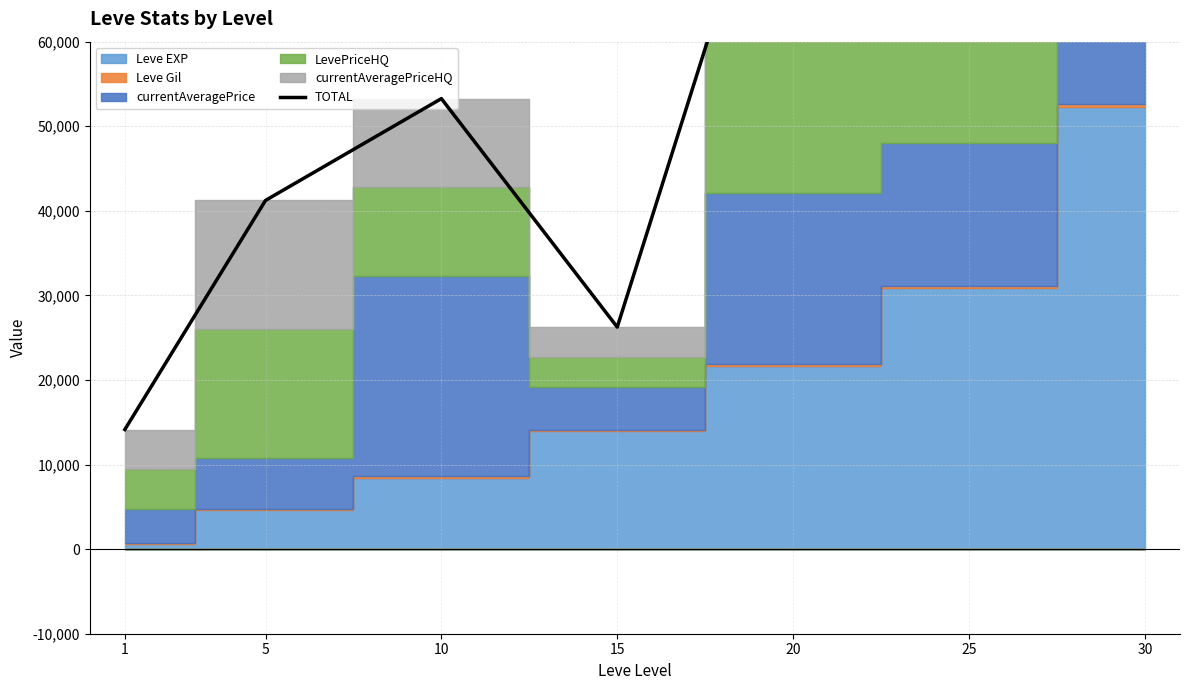

Count the number of categories in the chart.

7